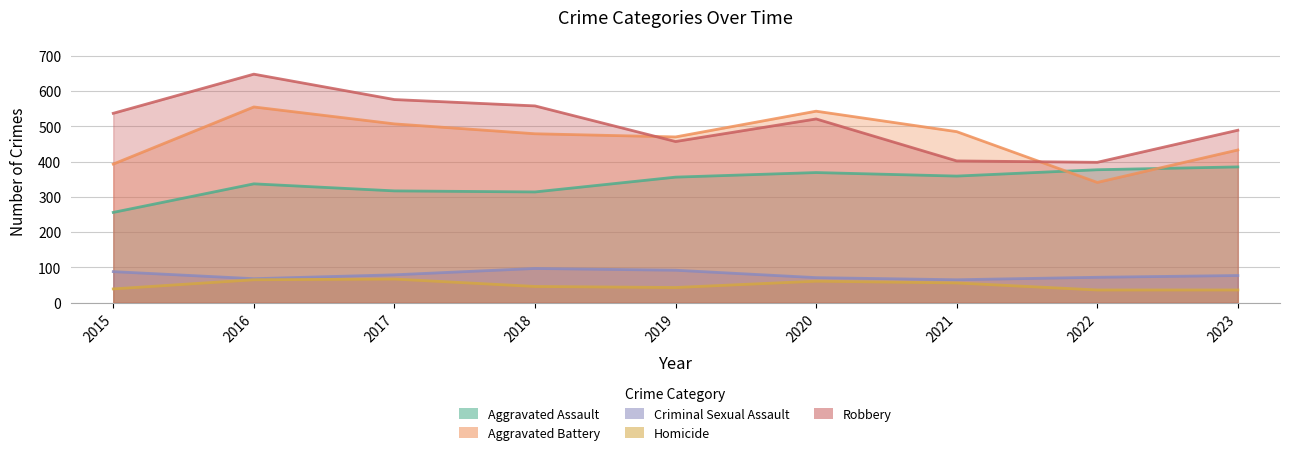

Where is Robbery nearest to the value 523?

2020